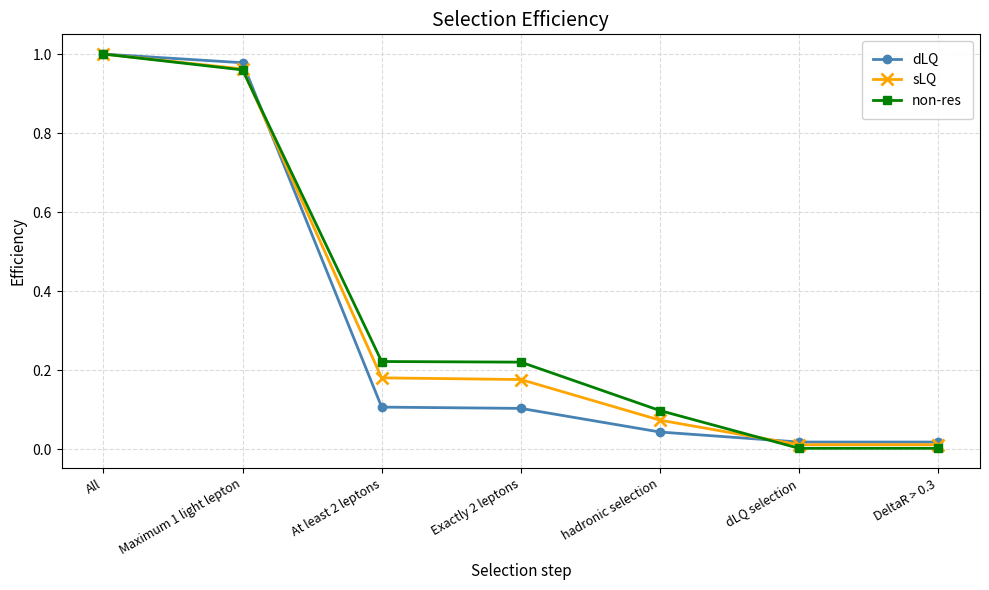

Between Maximum 1 light lepton and dLQ selection, which series saw the biggest shift?

dLQ